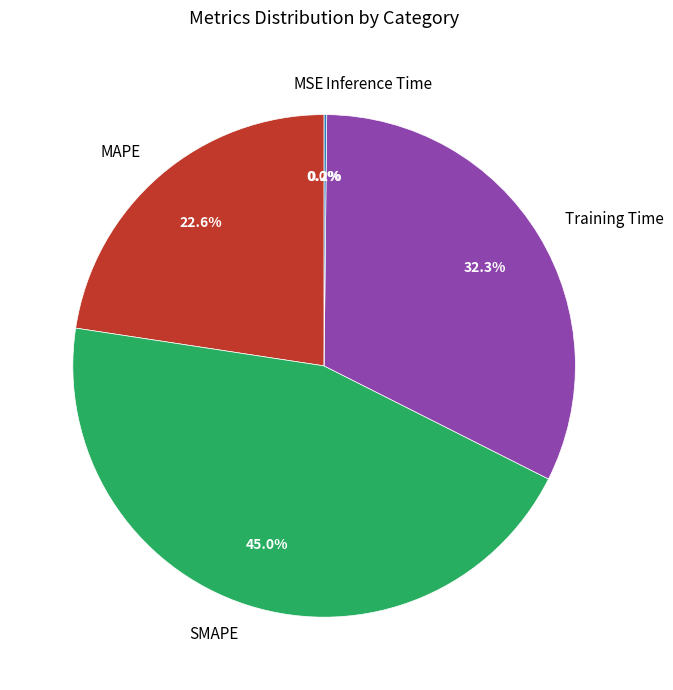

Approximately how many times larger is the value at SMAPE compared to MAPE?

2.0